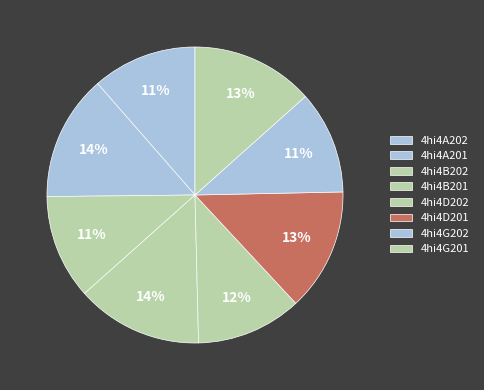

Combined, do 4hi4A201 and 4hi4G202 account for over 50%?

No